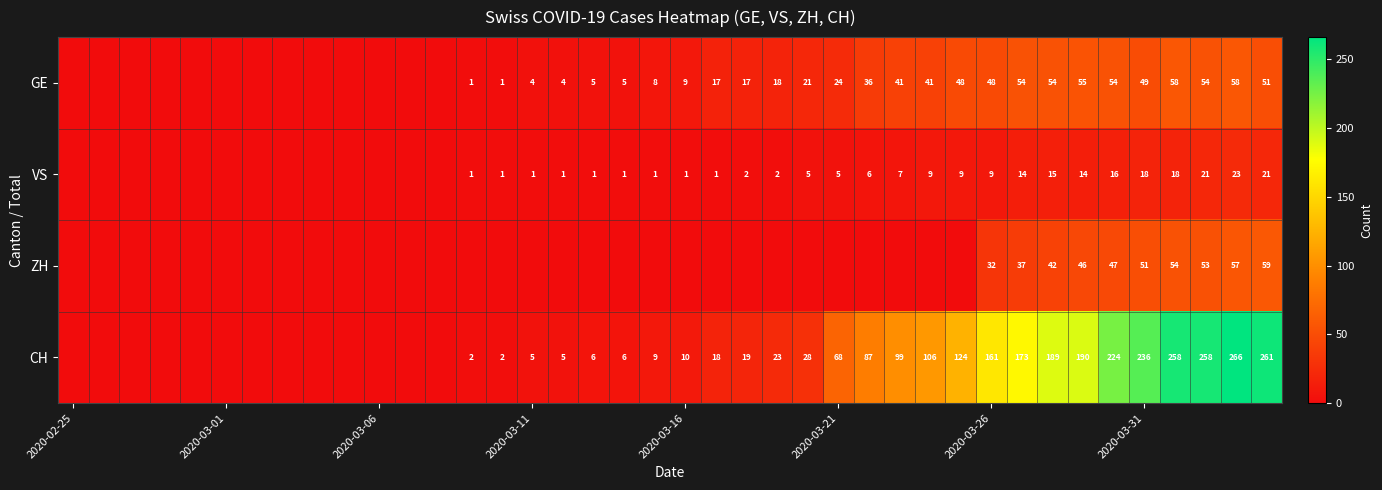

Is it true that ZH equals 32 at 2020-03-26?

True